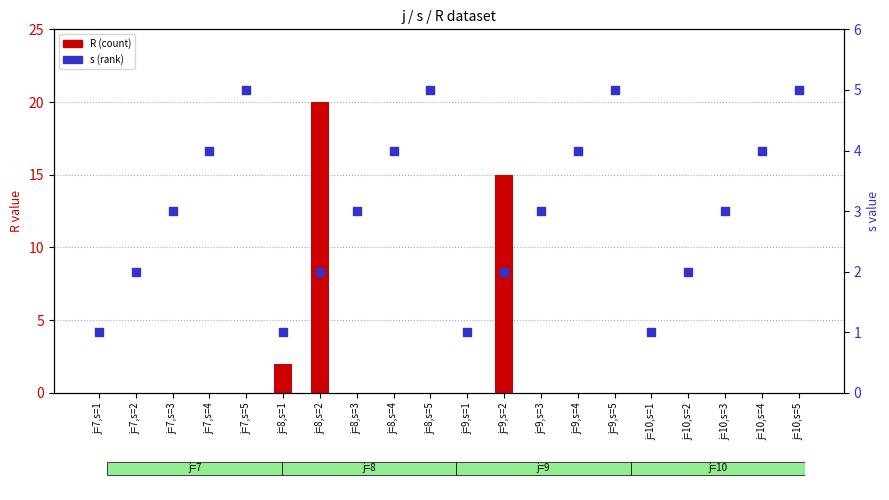

Is the value of s (rank) at j=7,s=1 greater than the value of R (count) at j=9,s=1?

Yes